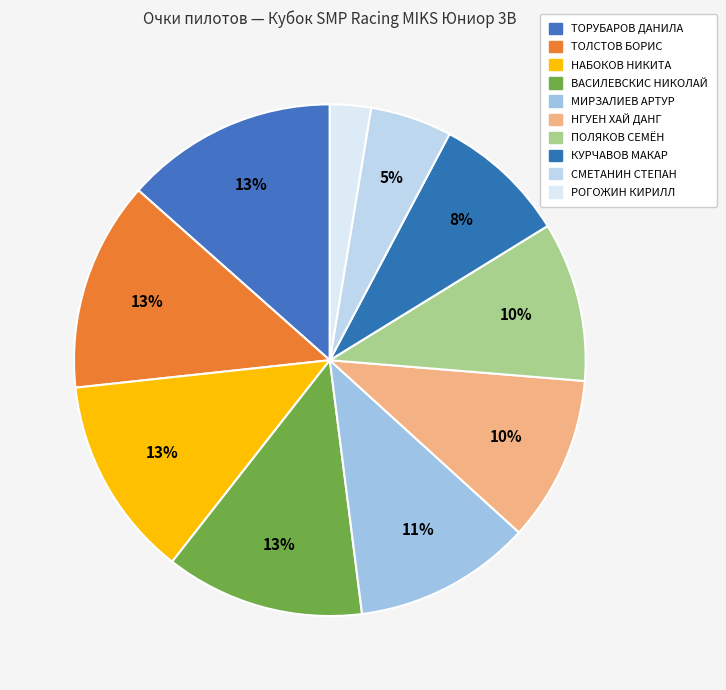

Count the number of slices in the pie.

10